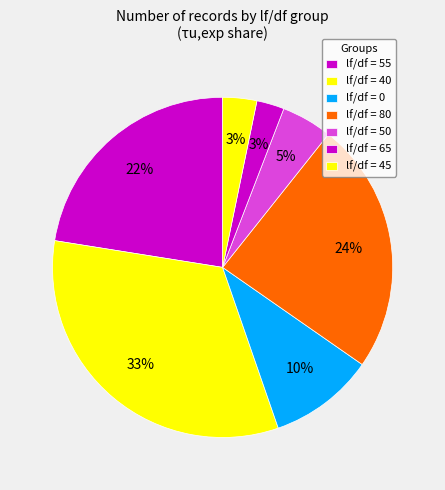

How many slices are in this pie chart?

7